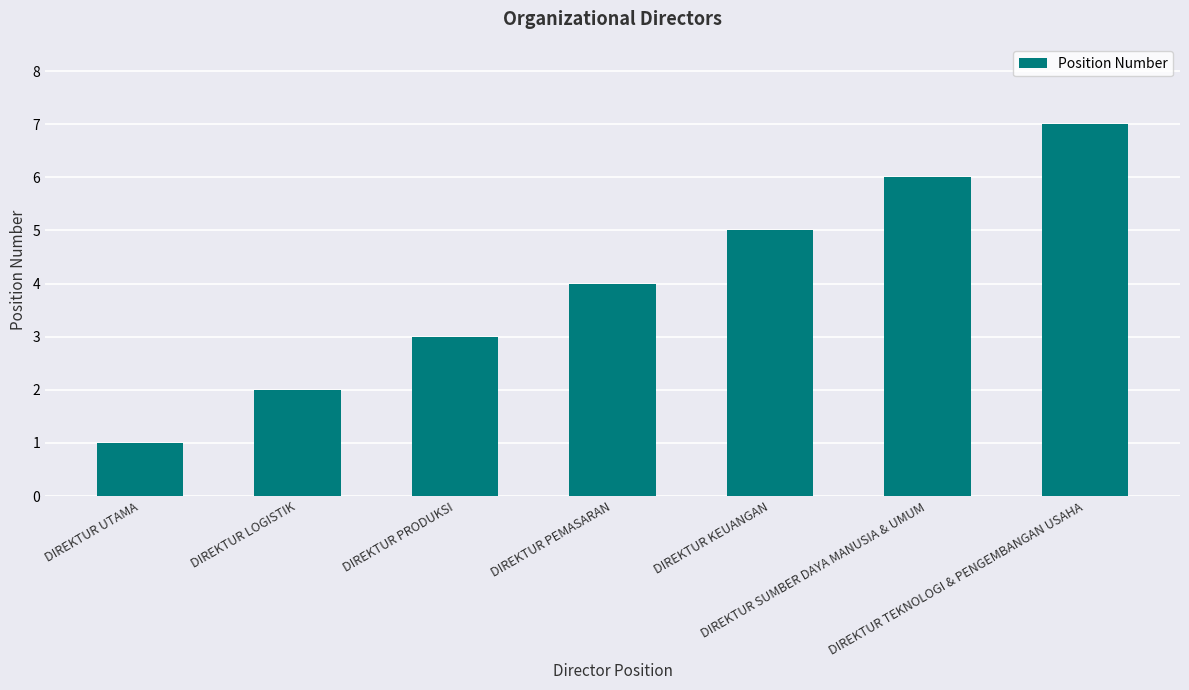

What is the difference between the maximum and second lowest values?

5